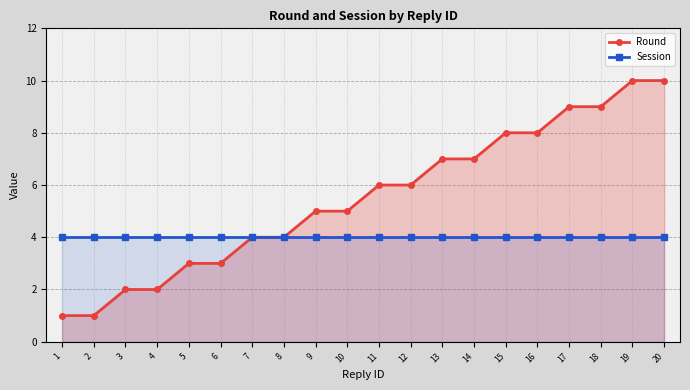

True or false: Round and Session cross at least once.

False